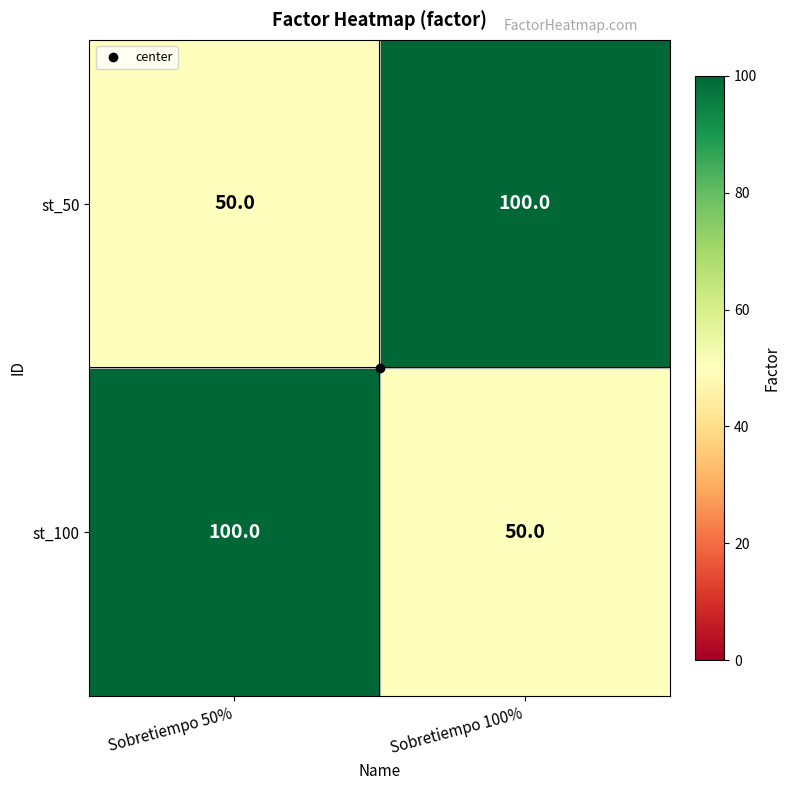

What is the approximate value of st_50 at Sobretiempo 50%, to the nearest 10?

50